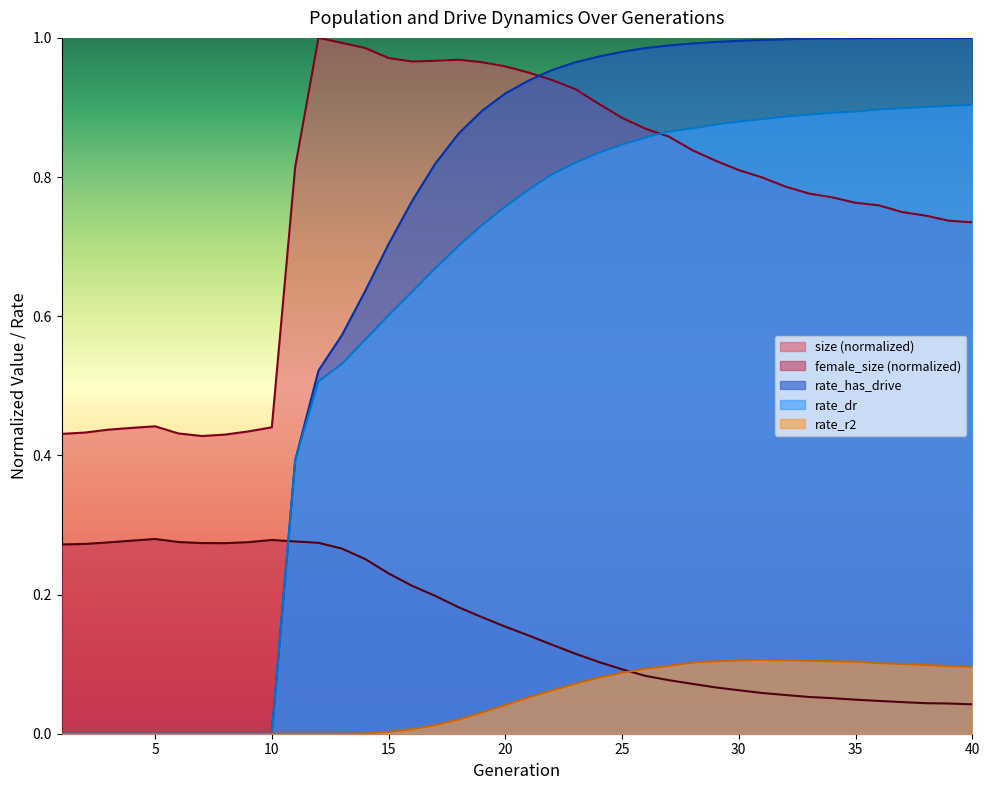

Is it true that rate_has_drive equals 0.1 at 13?

False